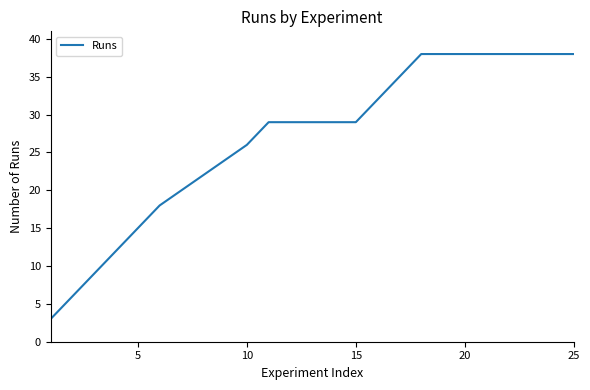

What is the difference between the maximum and minimum values?

35